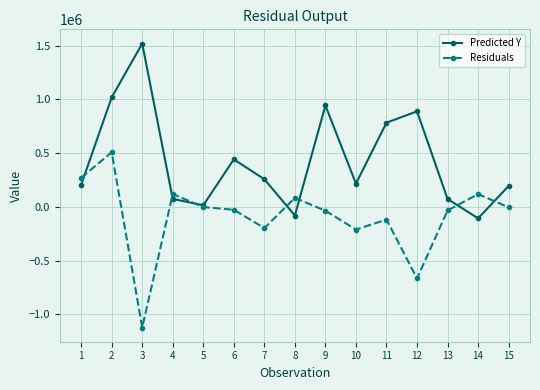

True or false: Predicted Y has a value of 2726443.0 at 3.

False